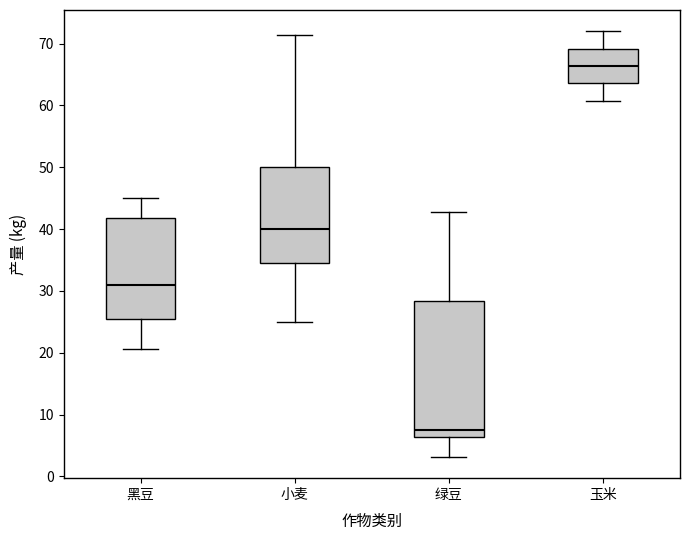

Which box has the lowest median line?

绿豆